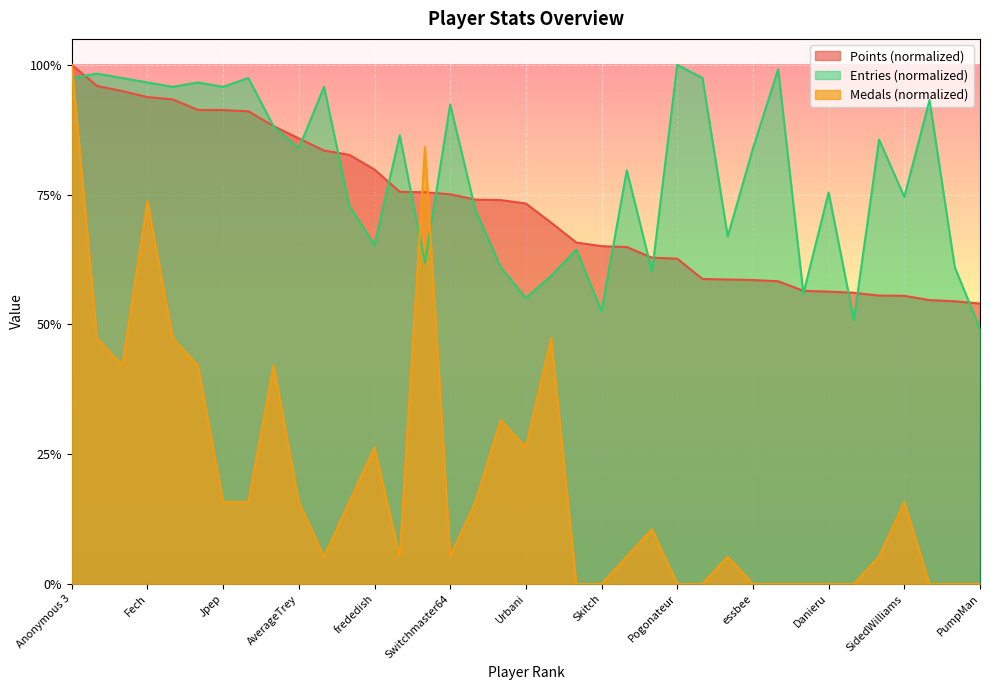

At which label does Points reach its minimum?

PumpMan